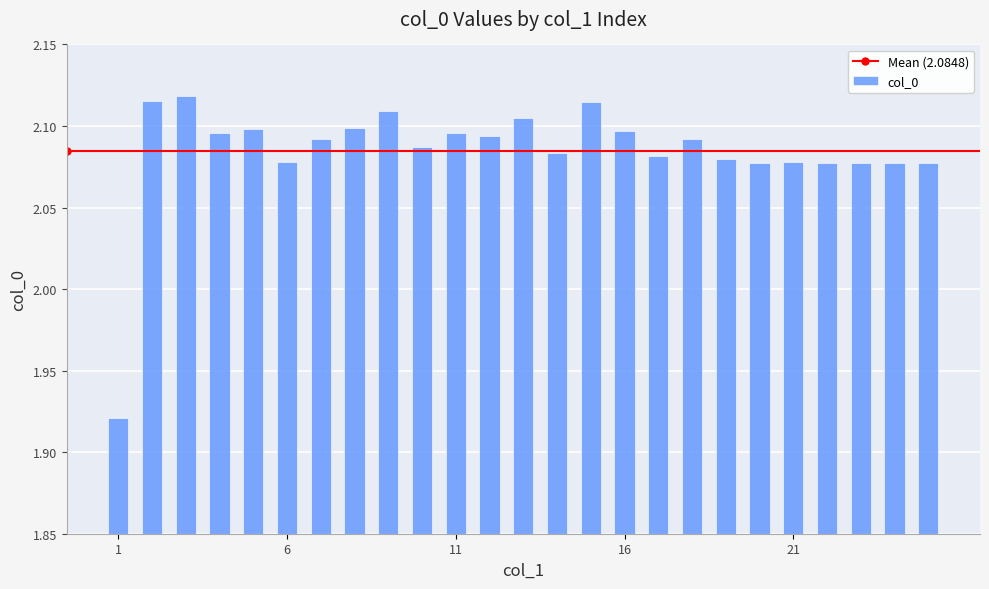

How many values are between 2 and 3?

24